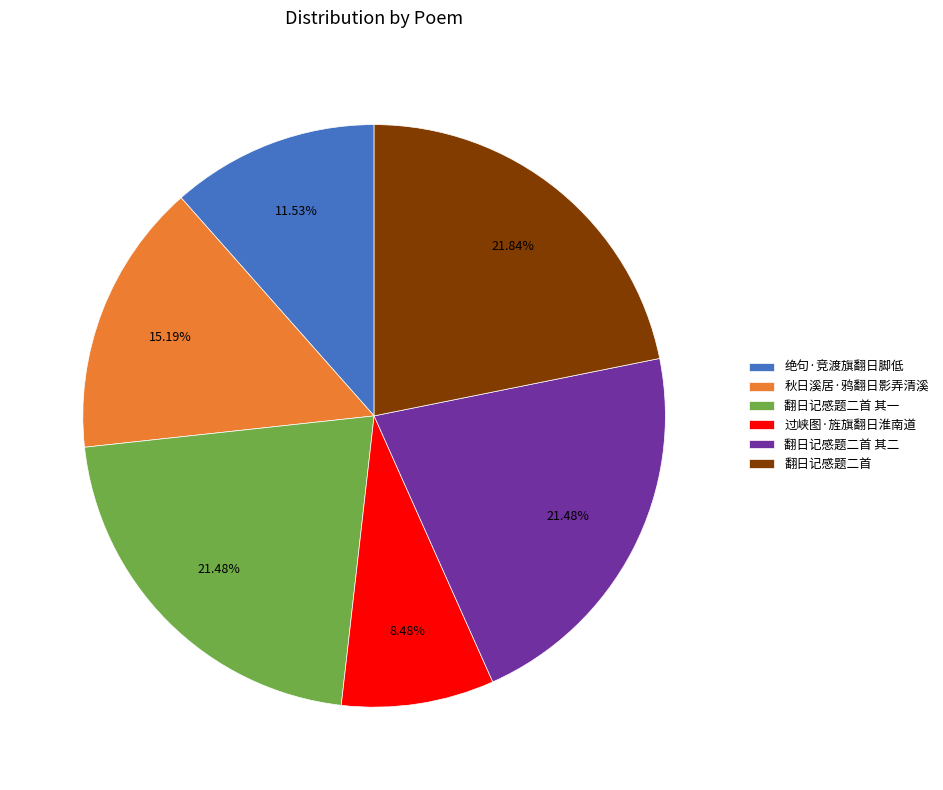

What is the smallest slice in the pie chart?

过峡图·旌旗翻日淮南道